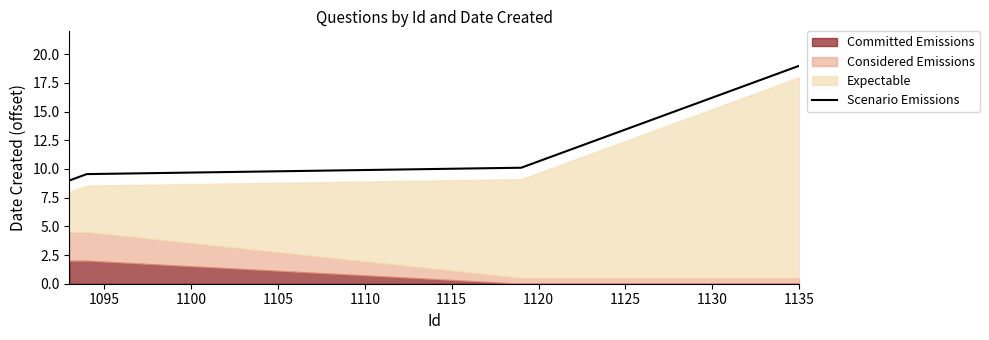

Which category has the highest value in the Scenario Emissions series?

1135